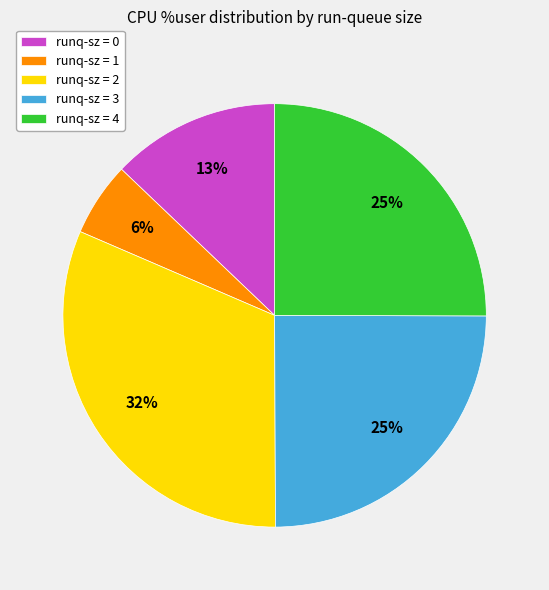

The runq-sz = 2 slice represents 45% of the pie. True or false?

False